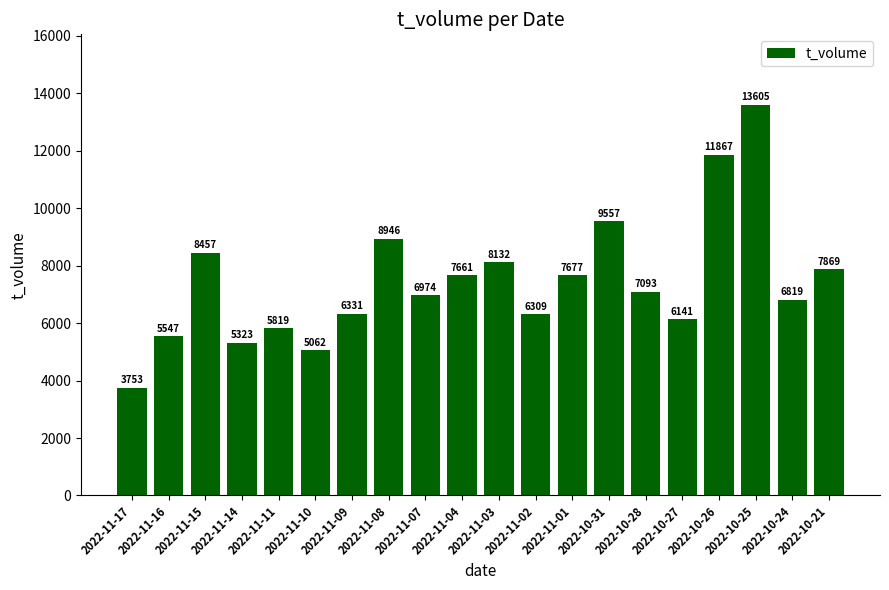

Where is the data nearest to the value 8679?

2022-11-15